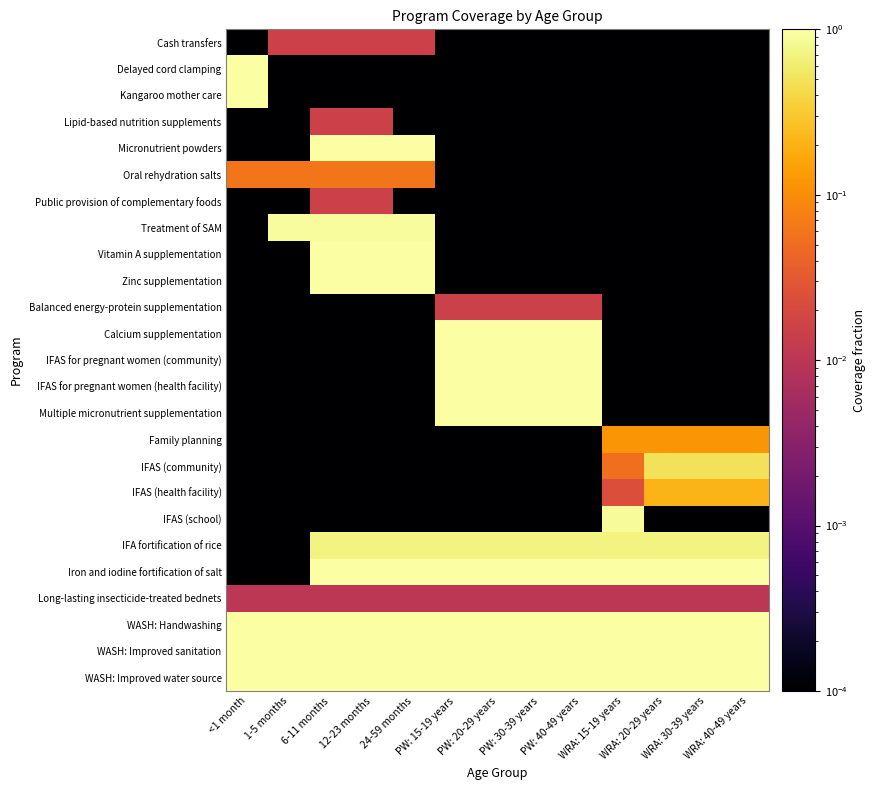

At PW: 15-19 years, list the series in order from smallest to largest.

Cash transfers, Delayed cord clamping, Kangaroo mother care, Lipid-based nutrition supplements, Micronutrient powders, Oral rehydration salts, Public provision of complementary foods, Treatment of SAM, Vitamin A supplementation, Zinc supplementation, Family planning, IFAS (community), IFAS (health facility), IFAS (school), Long-lasting insecticide-treated bednets, Balanced energy-protein supplementation, IFA fortification of rice, IFAS for pregnant women (health facility), Calcium supplementation, IFAS for pregnant women (community), Multiple micronutrient supplementation, Iron and iodine fortification of salt, WASH: Handwashing, WASH: Improved sanitation, WASH: Improved water source